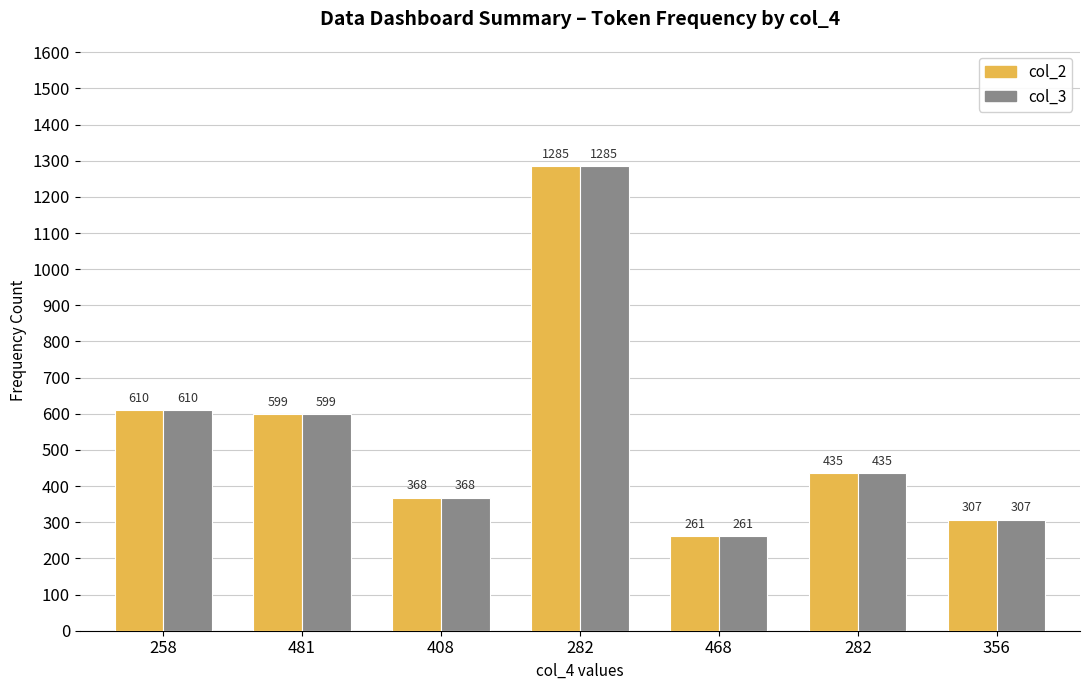

How many bars are there in each group?

2